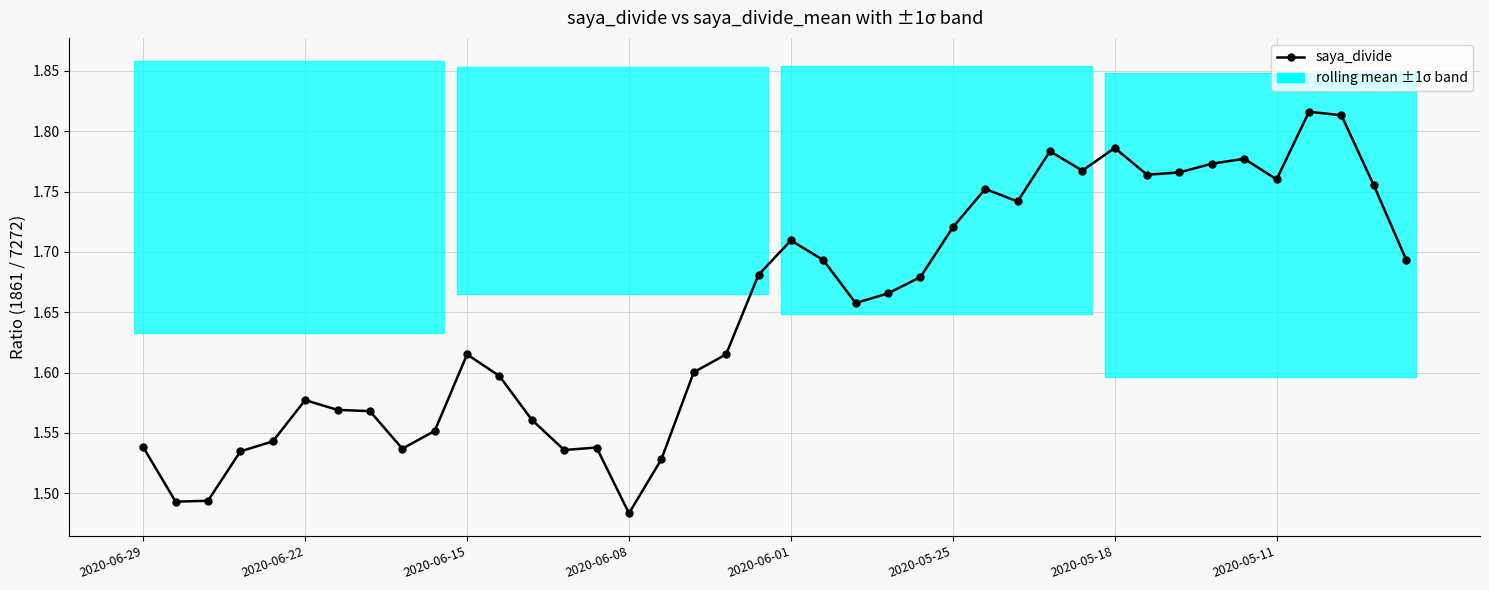

What is the change in value from 2020-06-22 to 17?

+0.1